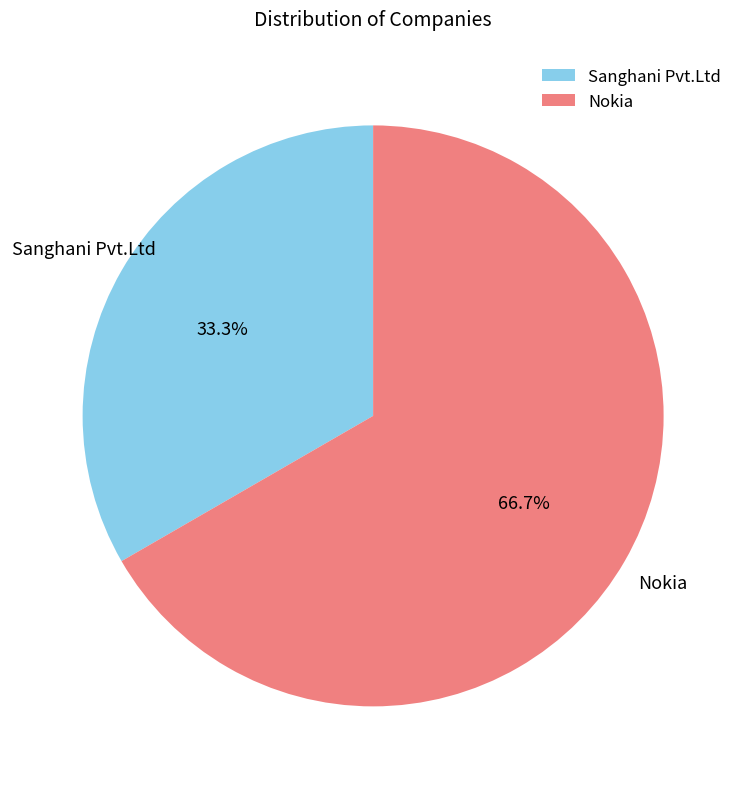

The Sanghani Pvt.Ltd slice represents 33% of the pie. True or false?

True